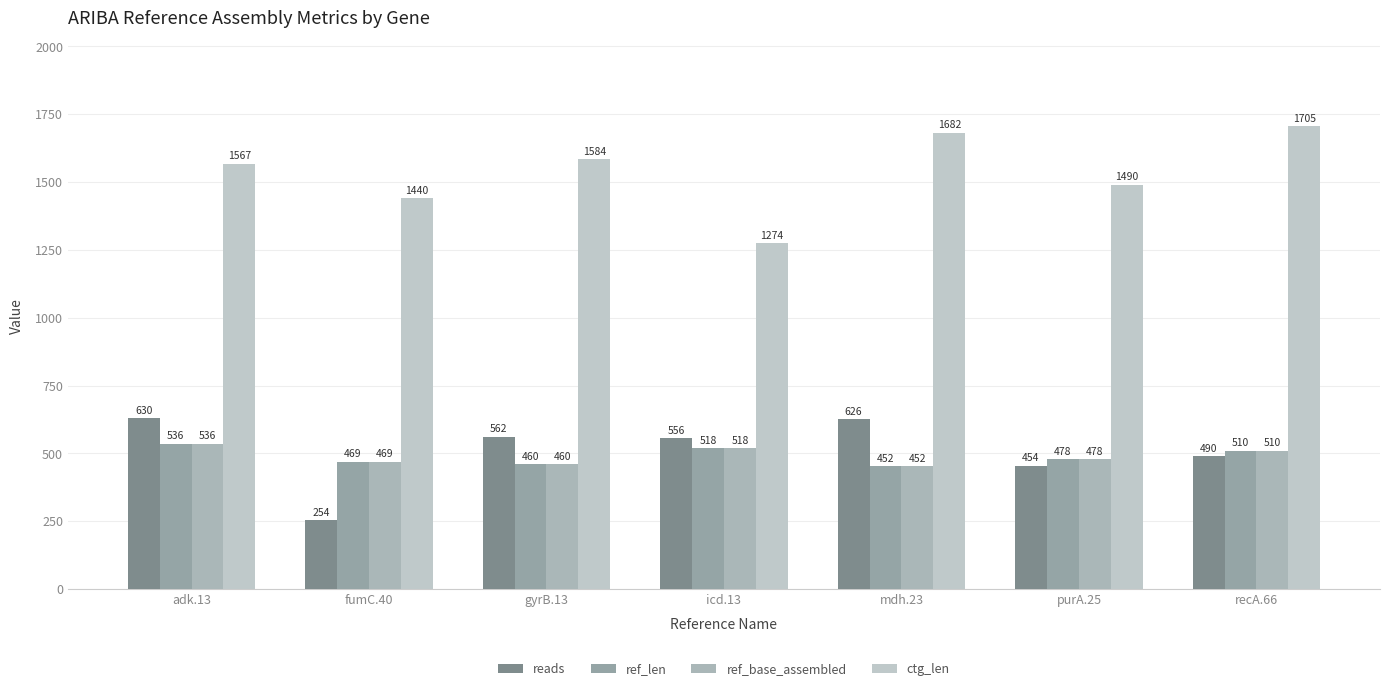

True or false: ref_base_assembled has a value of 478 at purA.25.

True